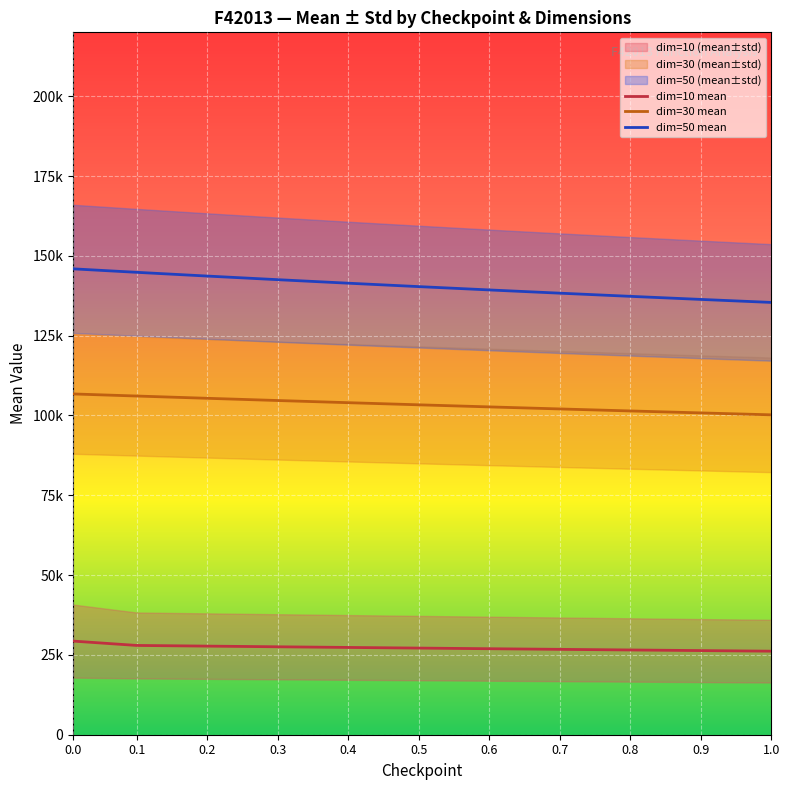

What are all the series names shown in the legend?

dim=10 mean, dim=30 mean, dim=50 mean